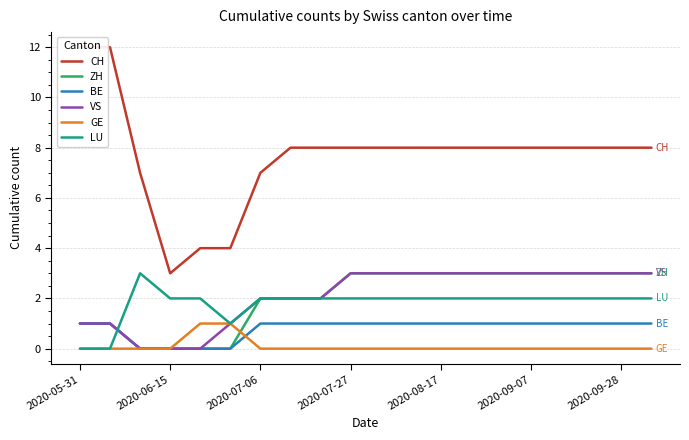

What is the difference between the highest and lowest values at 11?

8